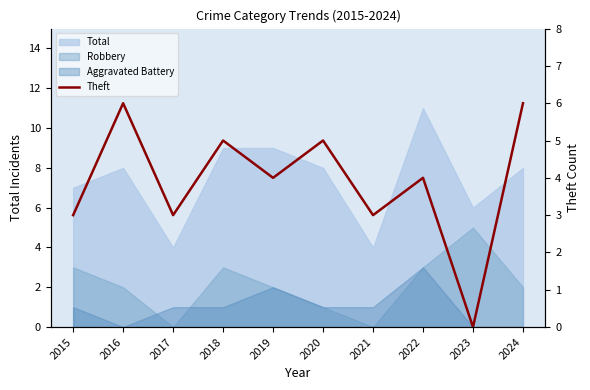

How many lines are shown in the chart?

1